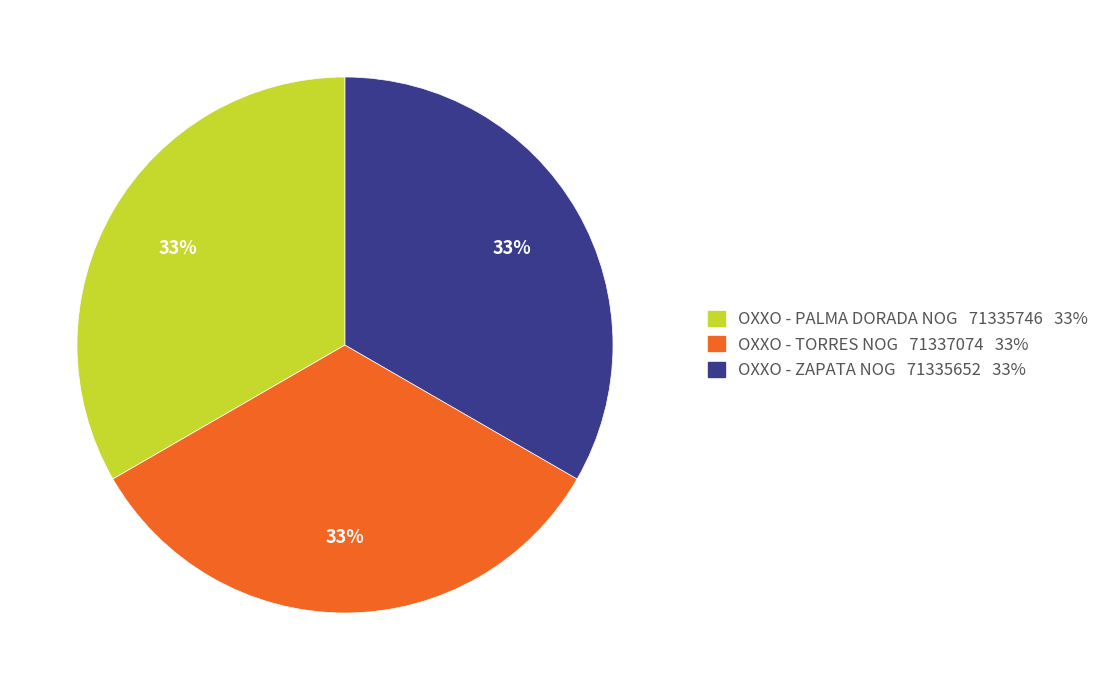

Approximately how many times larger is the value at OXXO - PALMA DORADA NOG 71335746 33% compared to OXXO - ZAPATA NOG 71335652 33%?

1.0